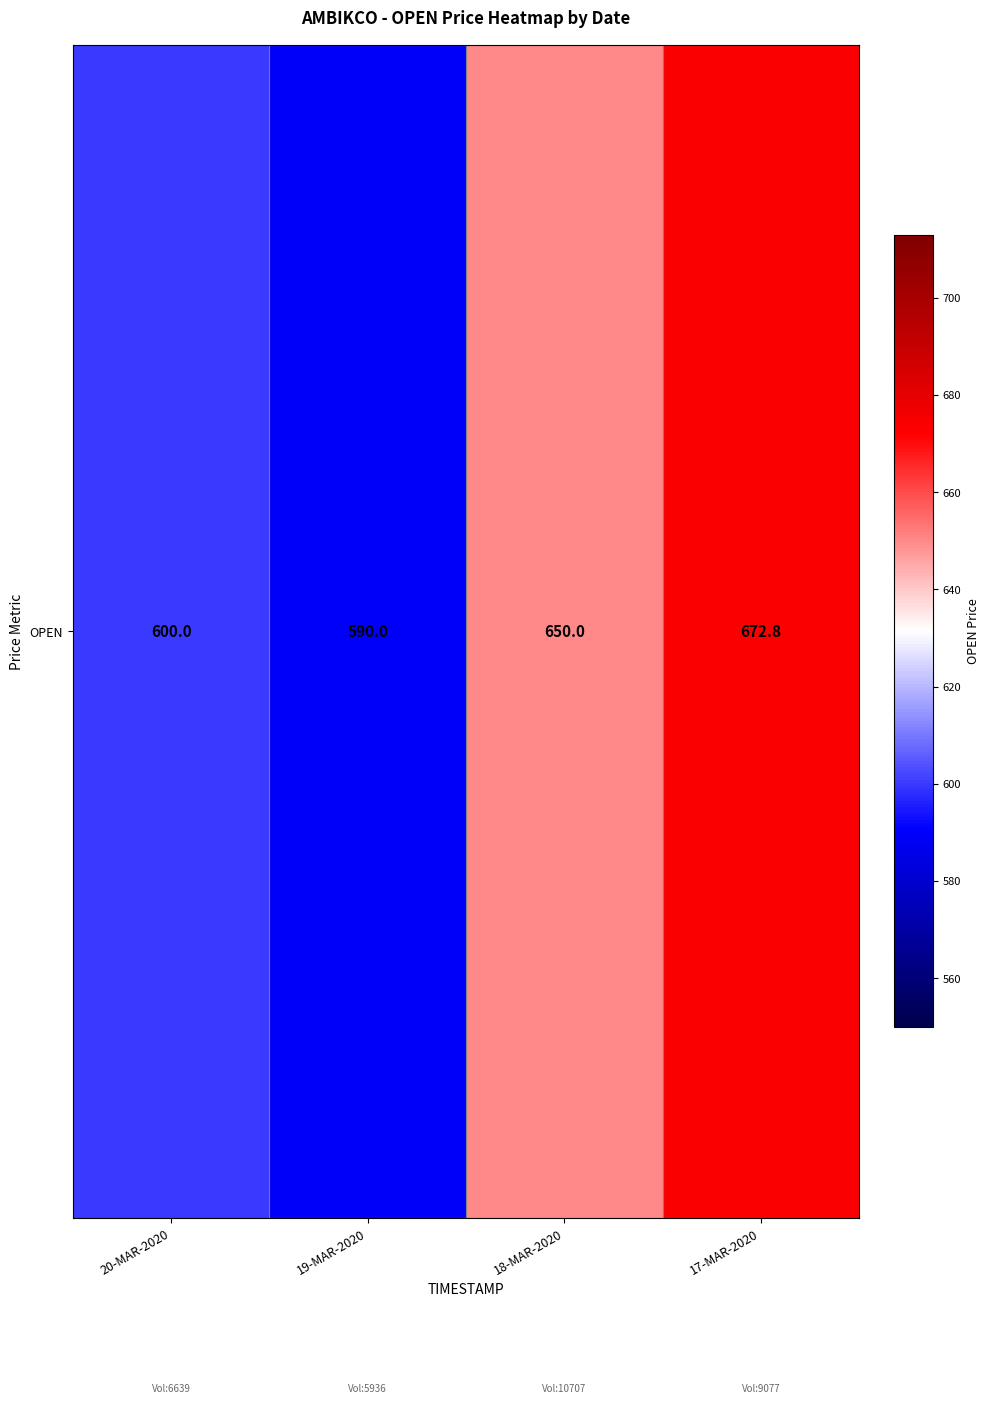

Read the value at 20-MAR-2020.

600.0